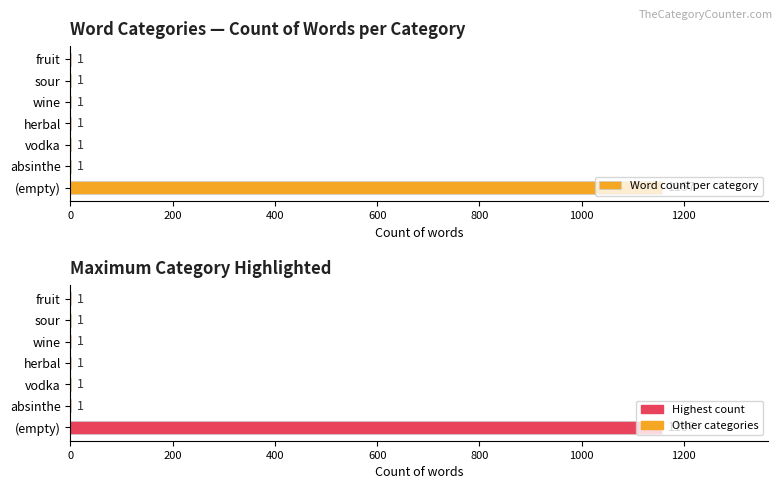

Which series has the widest spread of values?

Word count per category